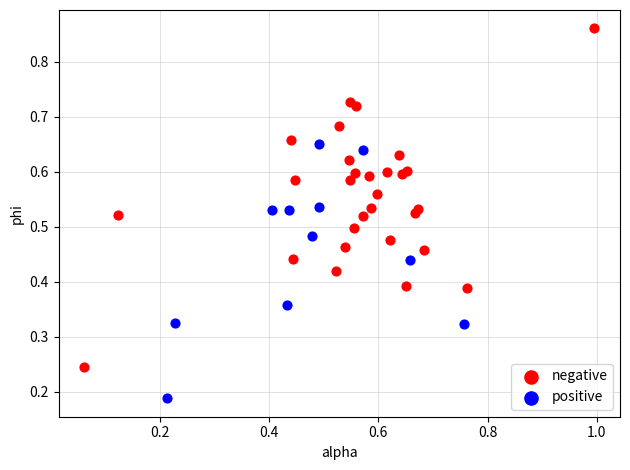

Which series has the largest Y range (max minus min)?

negative